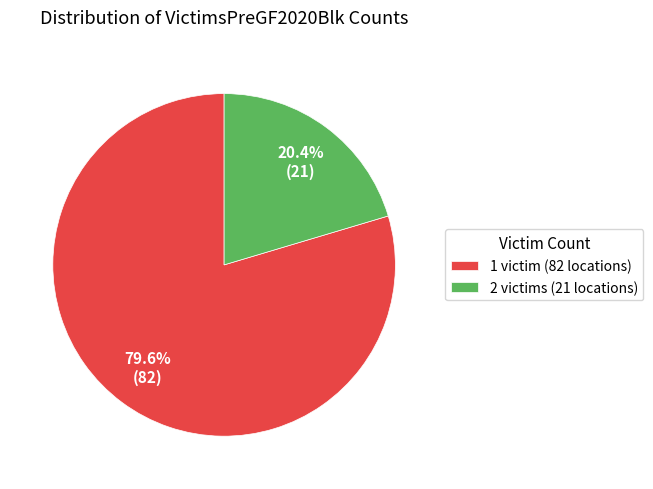

What percentage is the 1 slice, to the nearest percent?

80%